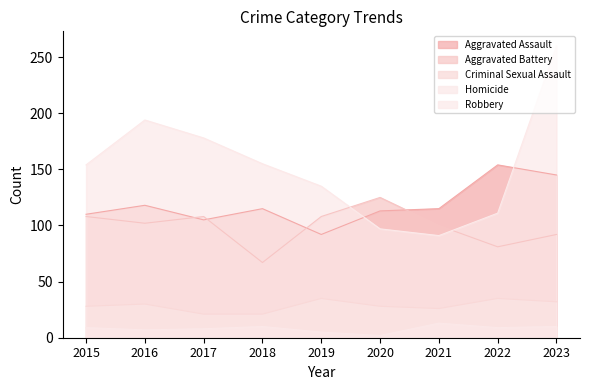

What is the total value across all series at 2021?

345